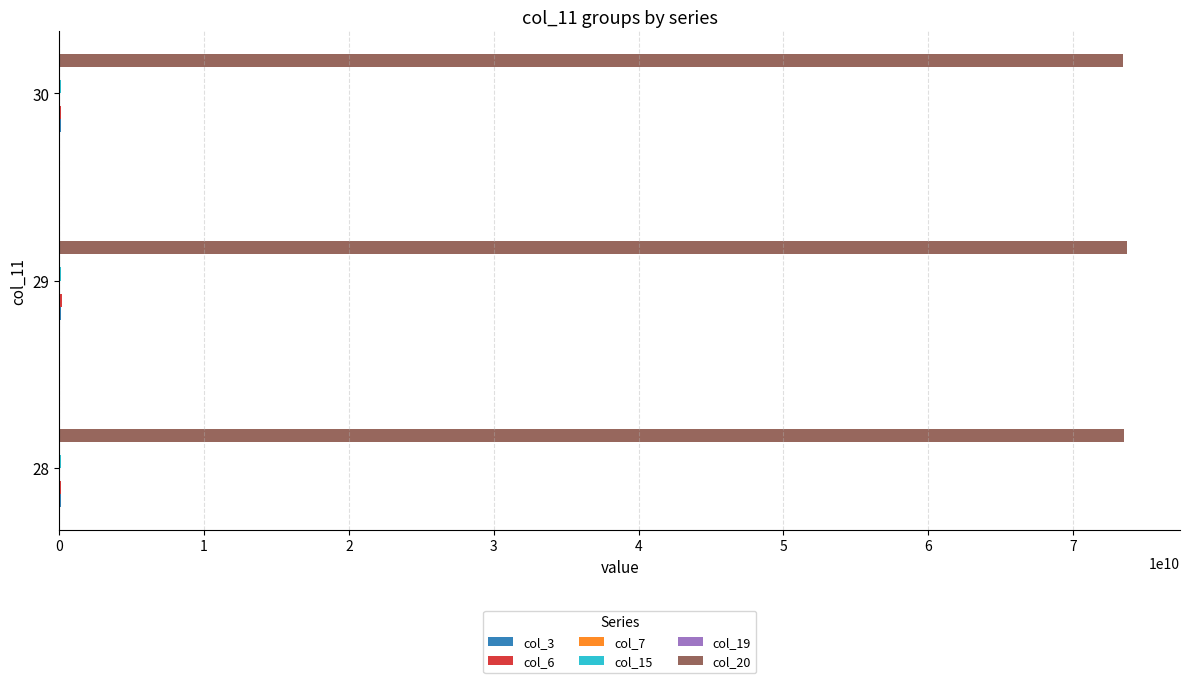

What is the greatest value displayed?

73696929070.1